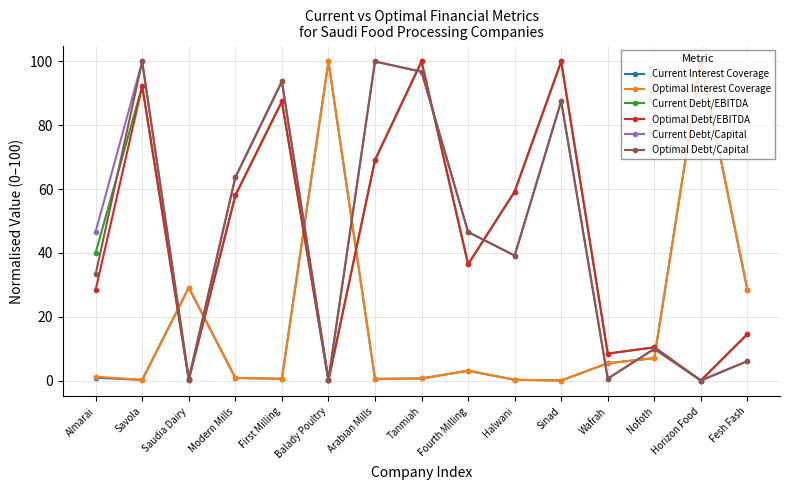

Does the chart have visible grid lines?

Yes